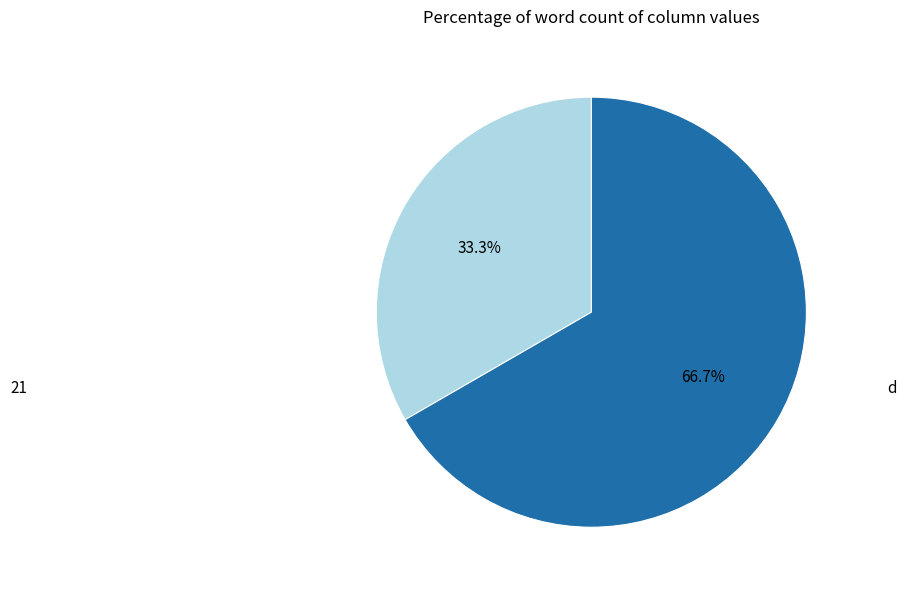

To the nearest percent, what percentage of the pie is d?

67%